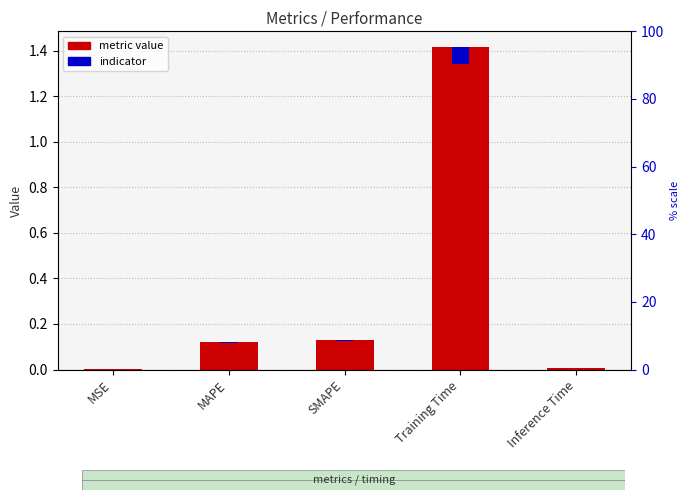

What is the difference between the highest and lowest values at SMAPE?

0.1